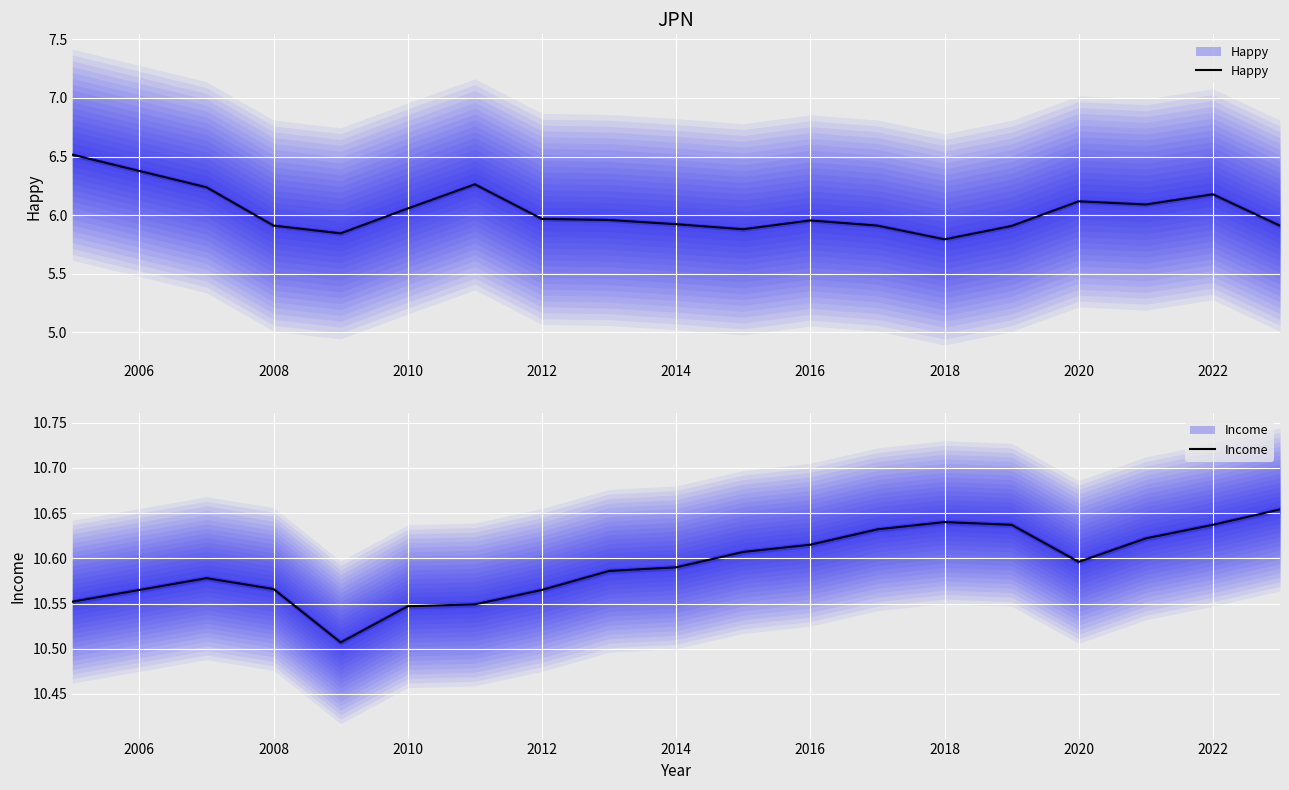

What is the sum of all Happy values?

108.4